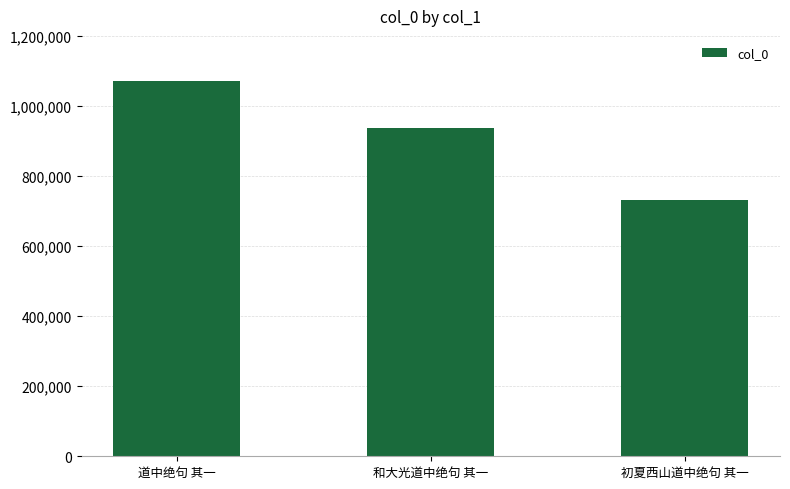

At which label is the value closest to 901736?

和大光道中绝句 其一